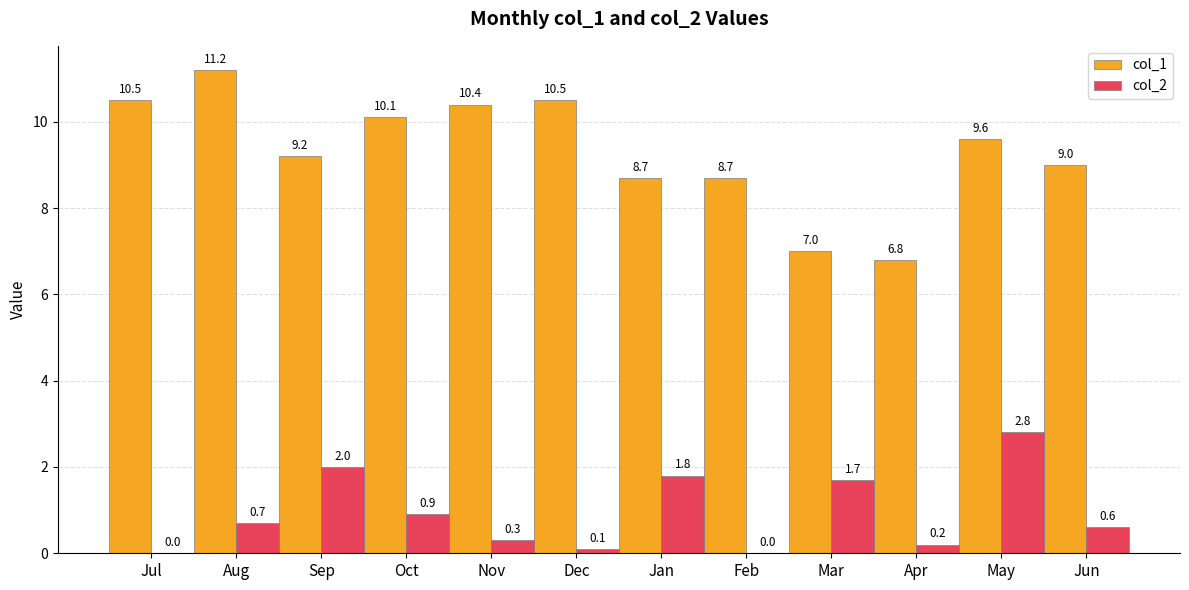

What is the total value across all series at Apr?

7.0